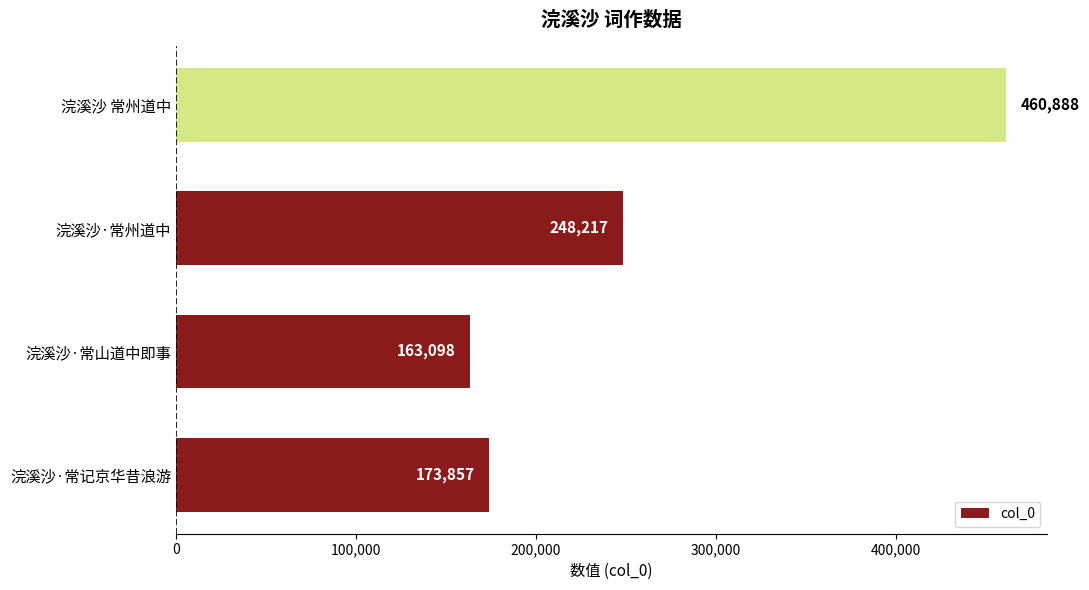

What is the greatest value displayed?

460888